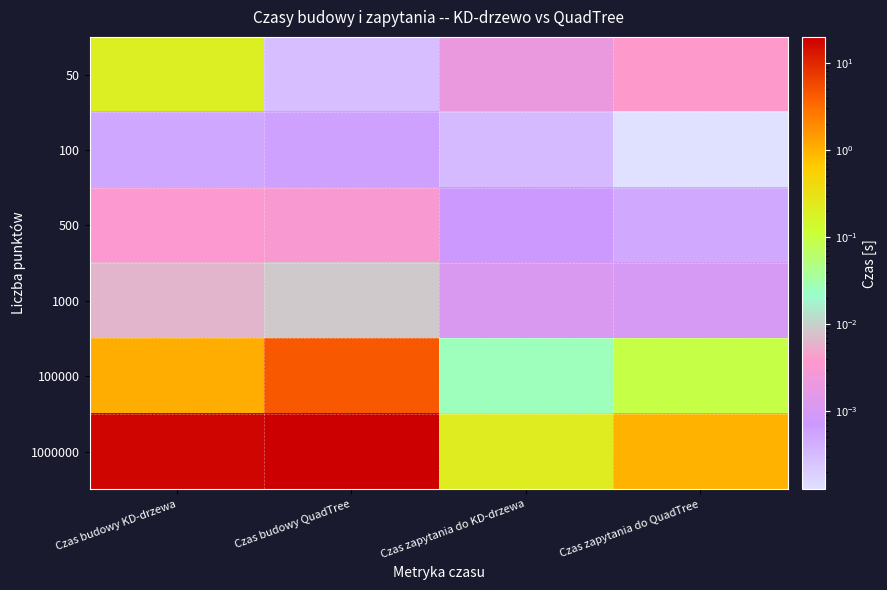

At which category is the sum across all series the highest?

Czas budowy QuadTree